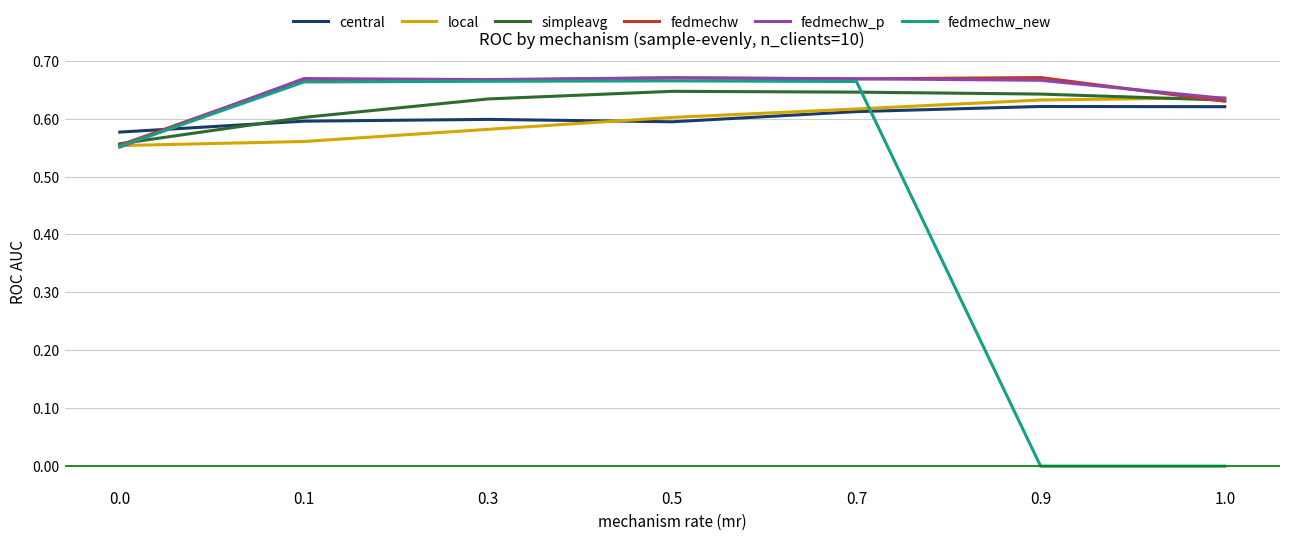

Which series has the largest range (max minus min)?

fedmechw_new